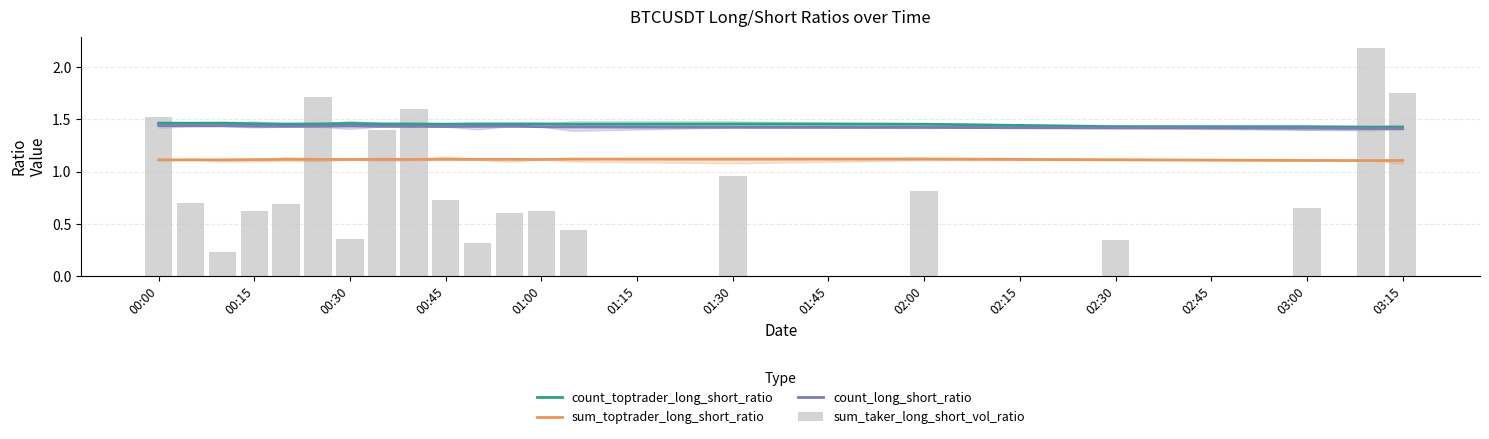

Is the value of sum_toptrader_long_short_ratio at 00:15 greater than the value of count_long_short_ratio at 00:15?

No